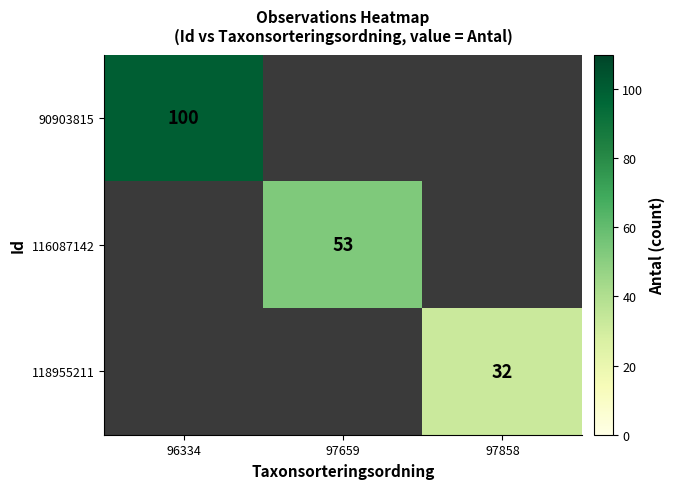

The 118955211 series shows 32 at 97858. True or false?

True